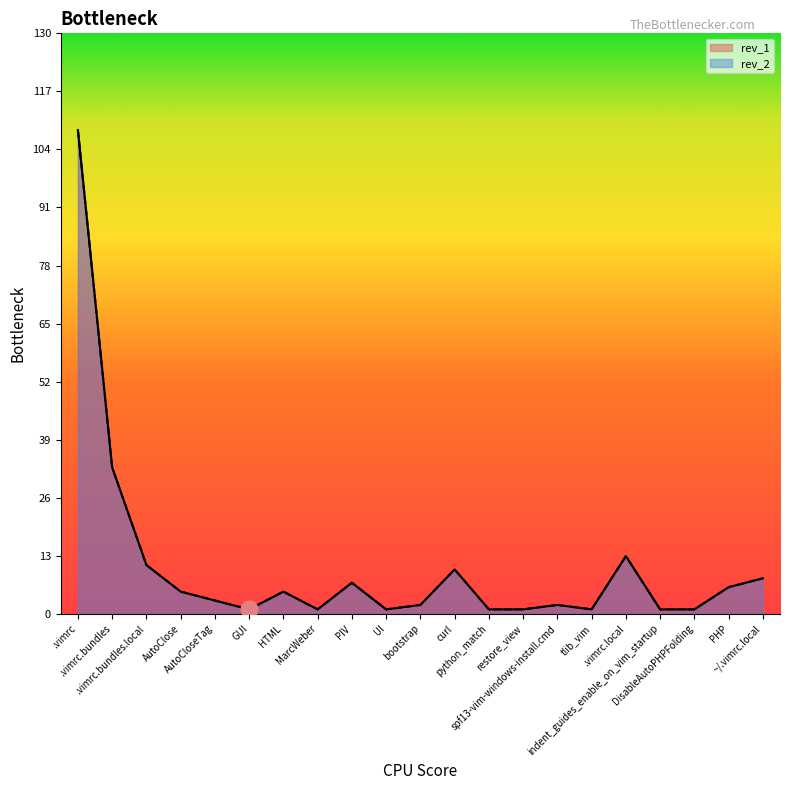

True or false: rev_2 and rev_1 intersect in this chart.

False